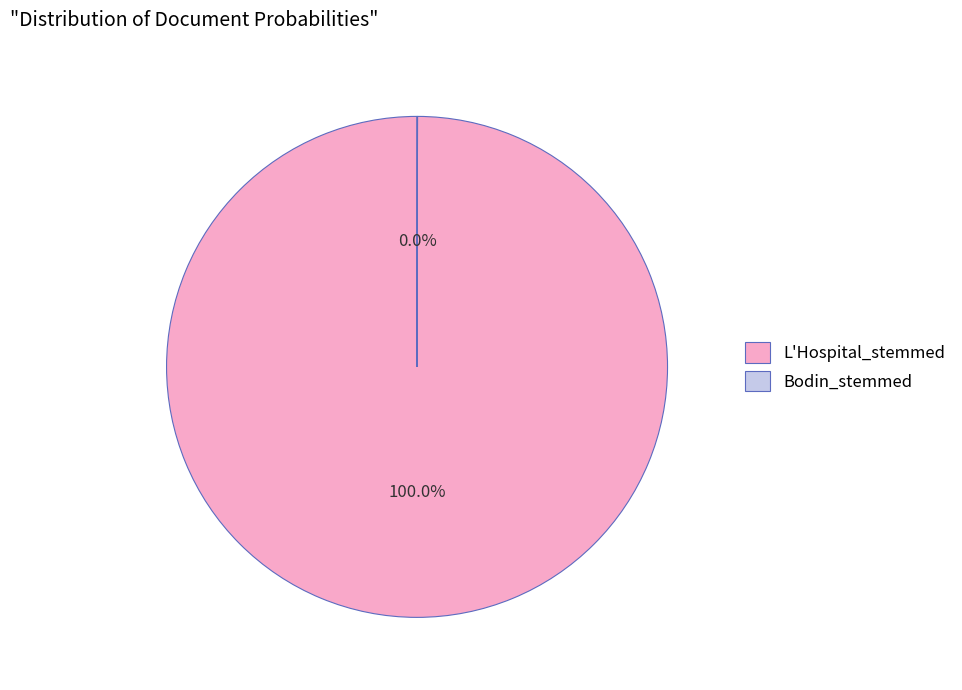

The L'Hospital_stemmed slice represents 100% of the pie. True or false?

True